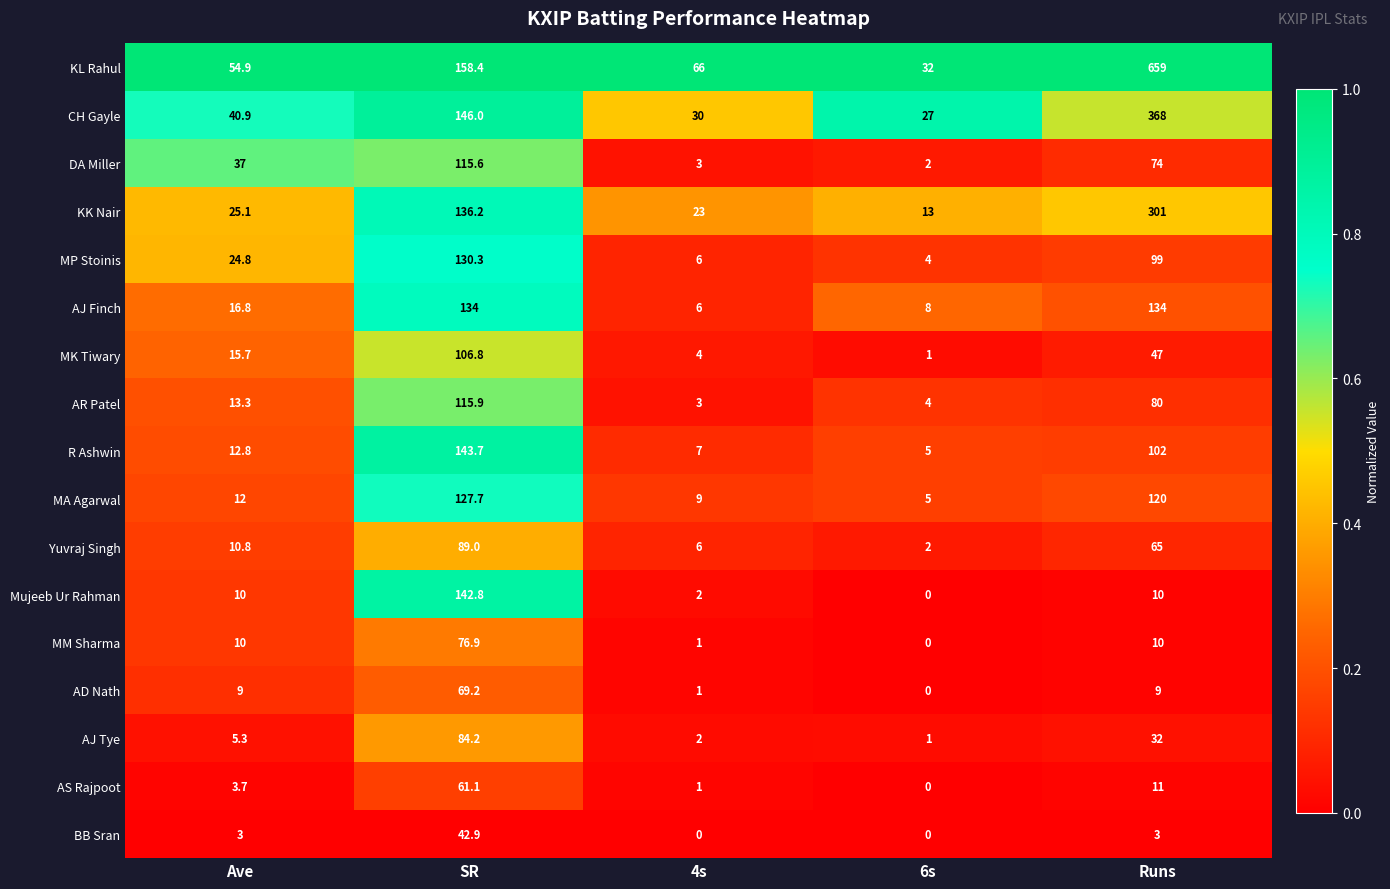

What is the maximum value for MA Agarwal?

127.7